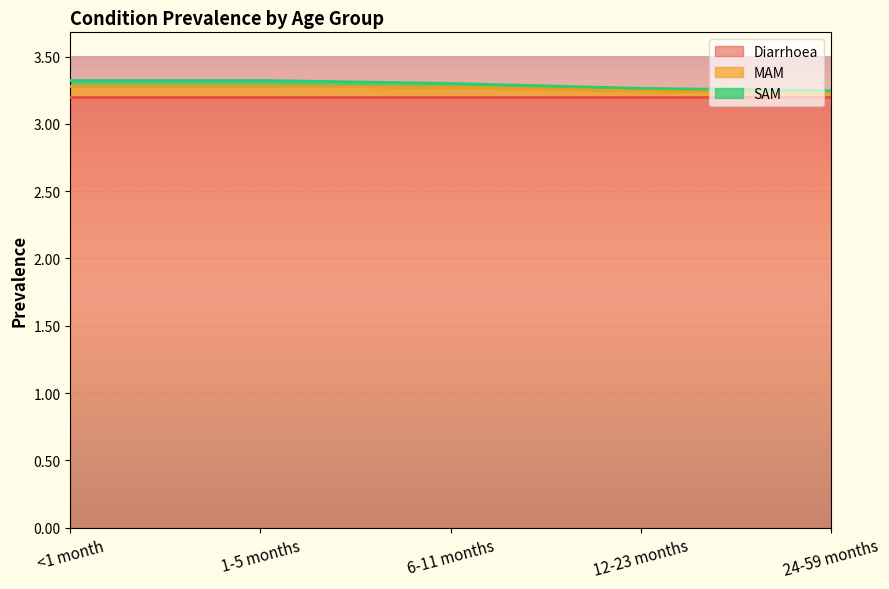

What position from the left is 24-59 months?

5